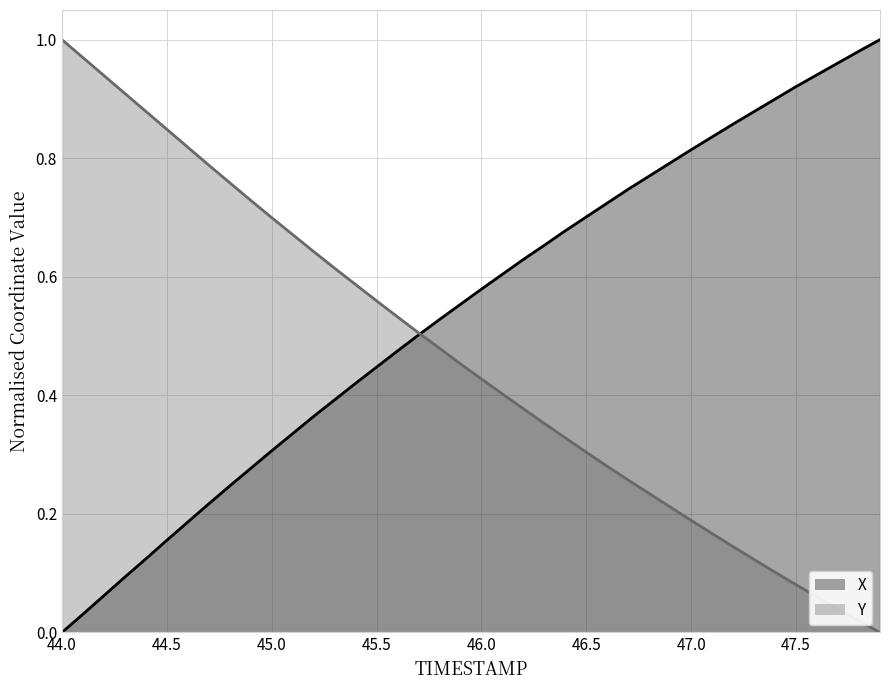

The value of Y at 45.0 is 0.3. True or false?

False